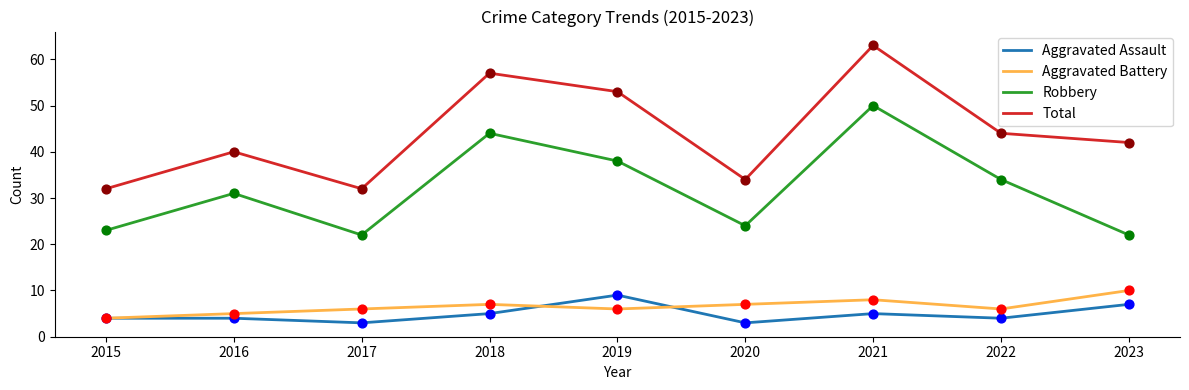

At which category is the sum across all series the highest?

2021